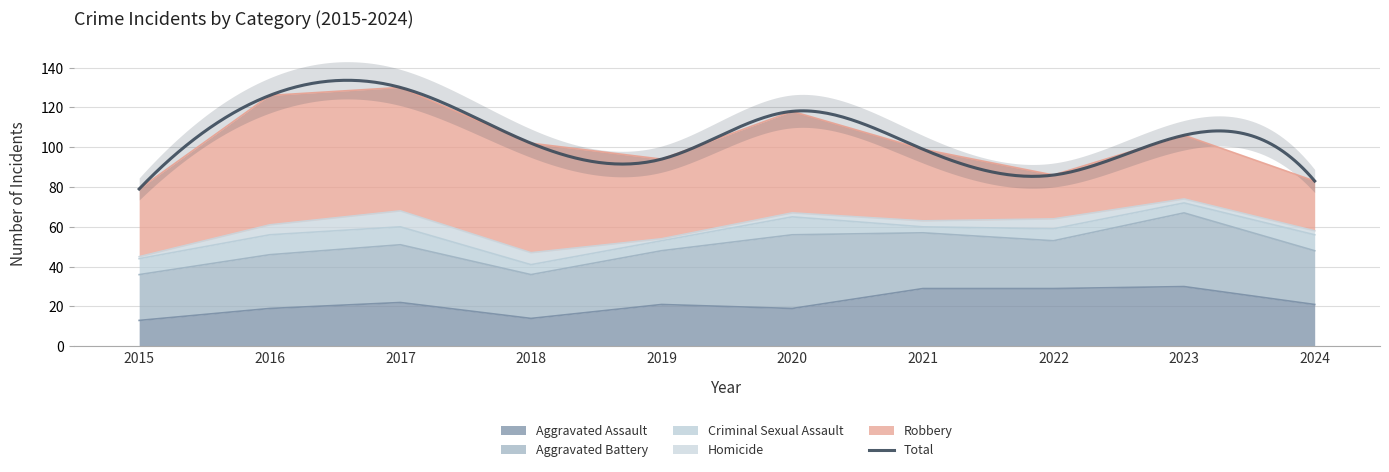

Which series ends up on top after the final intersection of Aggravated Assault and Robbery?

Robbery